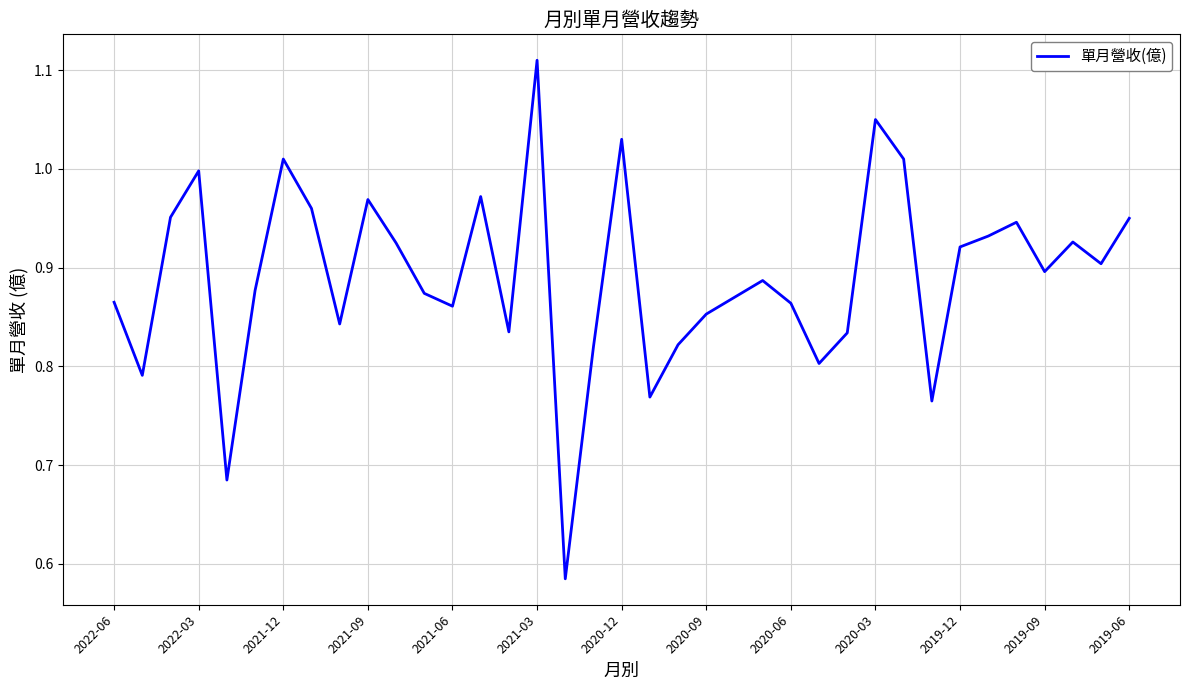

What is the difference between the maximum and minimum values?

0.5